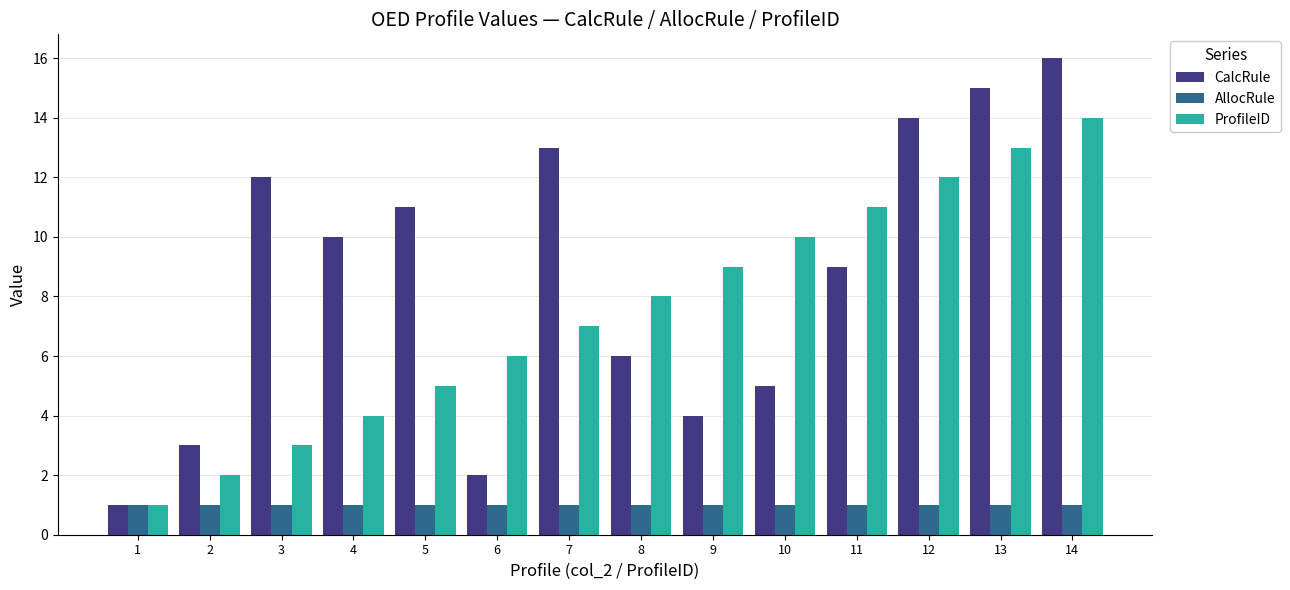

The CalcRule series shows 9 at 11. True or false?

True